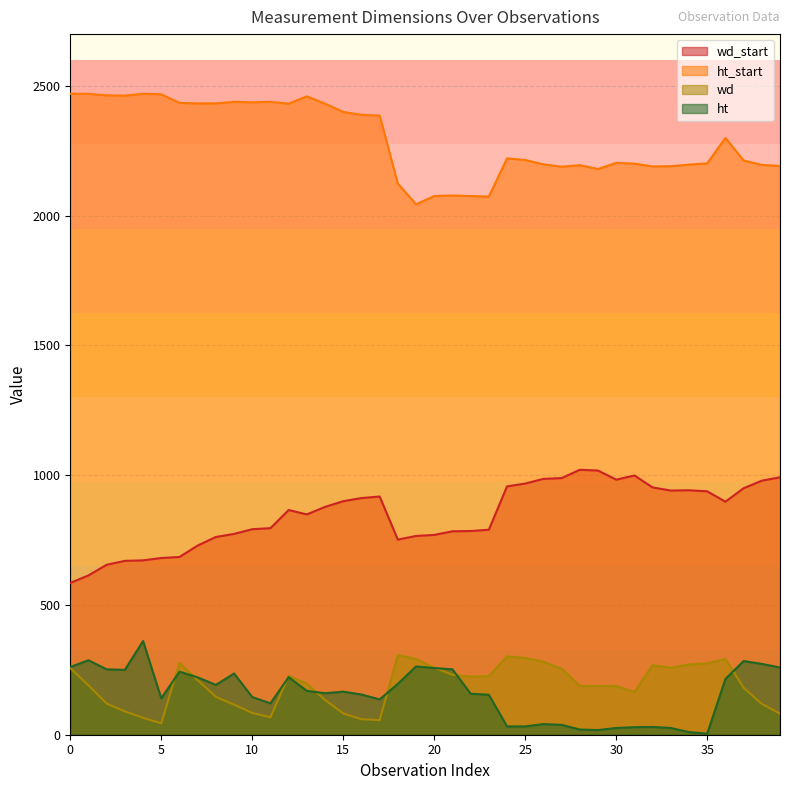

At how many categories does at least one series exceed 429?

40